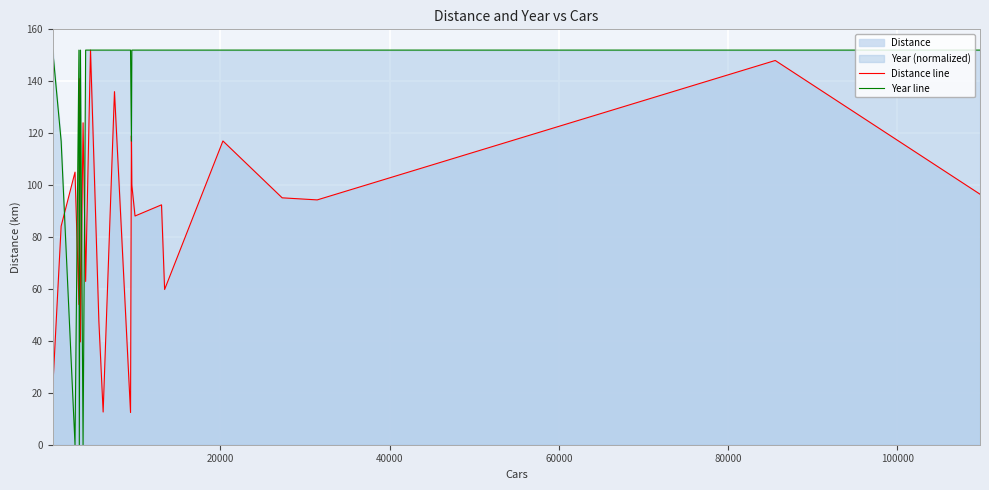

How many lines are shown in the chart?

2